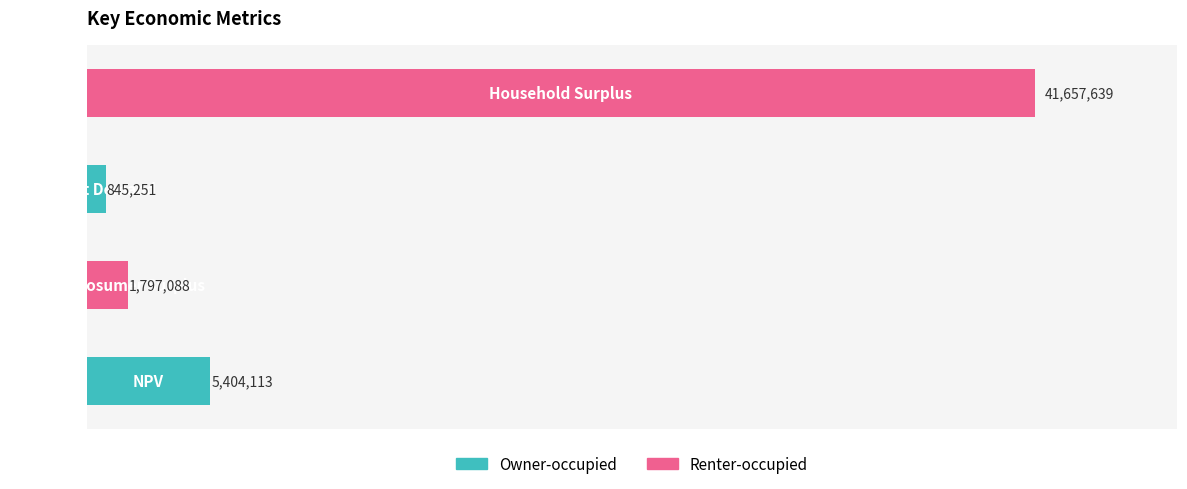

What is the maximum value shown in the chart?

41657639.3